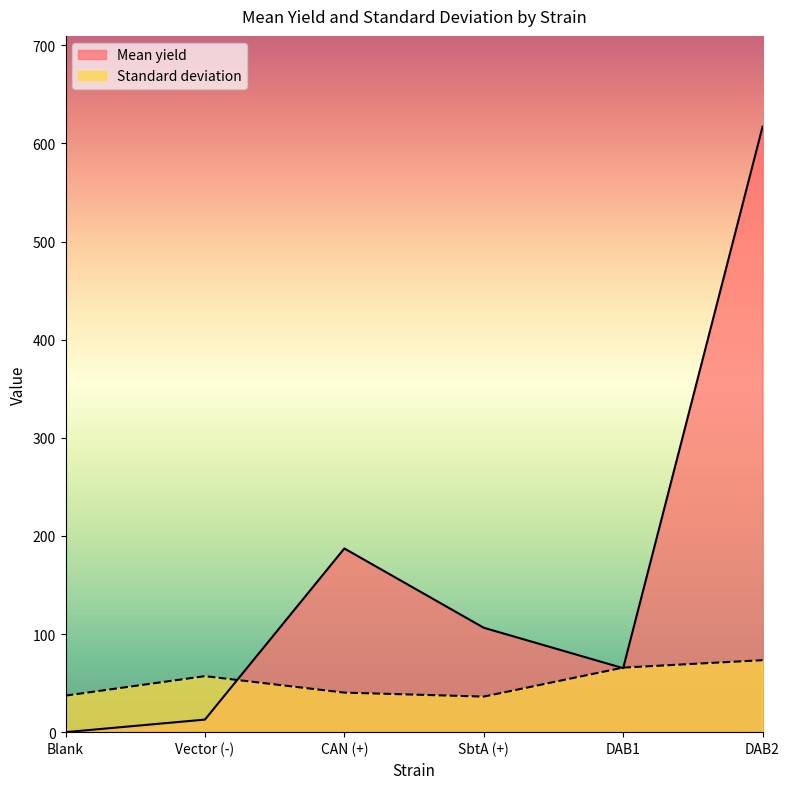

What is the total value across all series at DAB1?

131.0